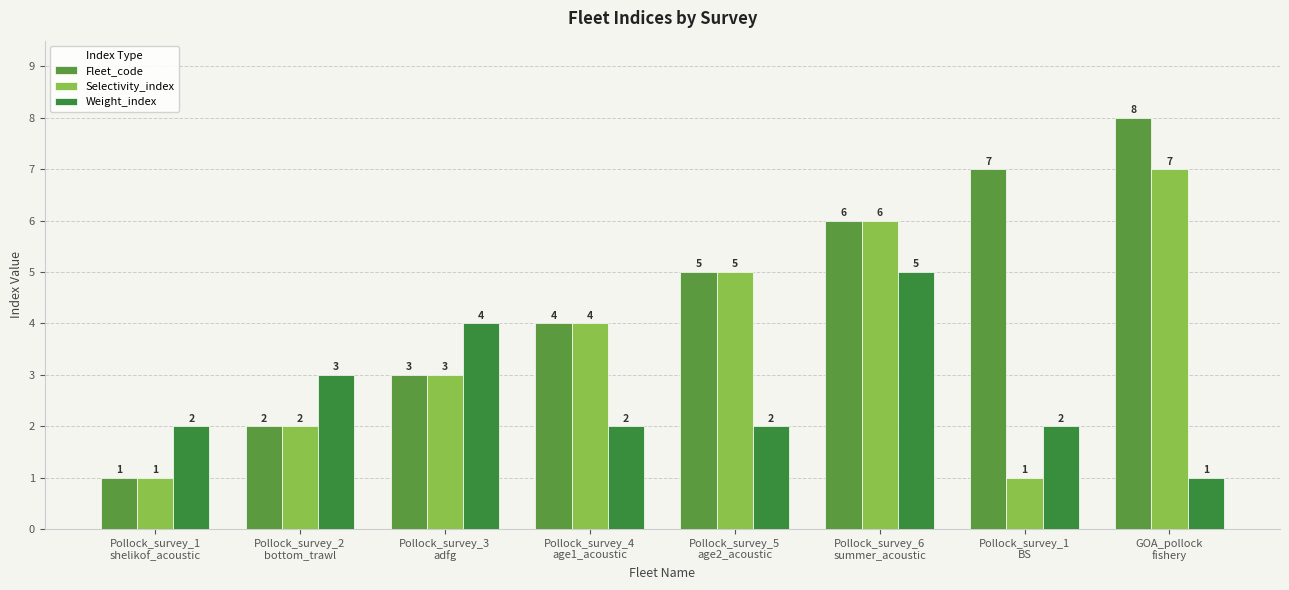

How many Weight_index values are between 2 and 4?

6